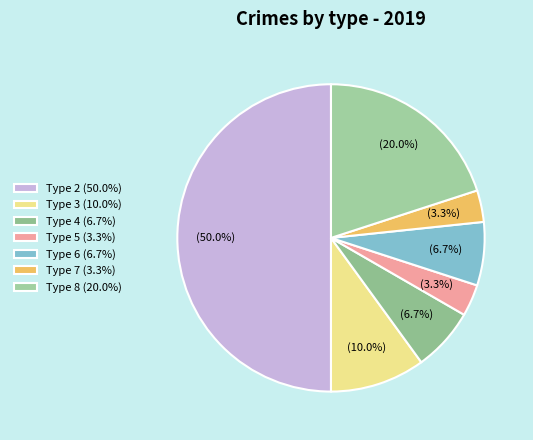

Count the number of slices in the pie.

7